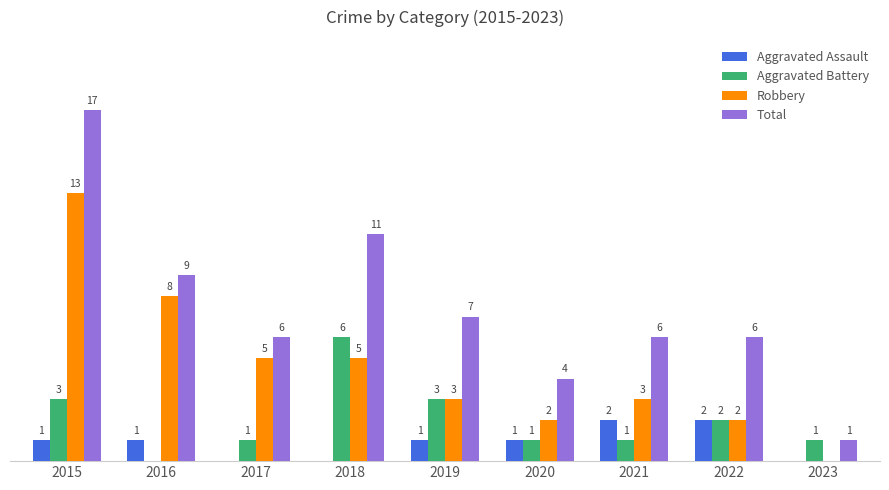

Is the value of Aggravated Battery at 2021 greater than the value of Total at 2015?

No